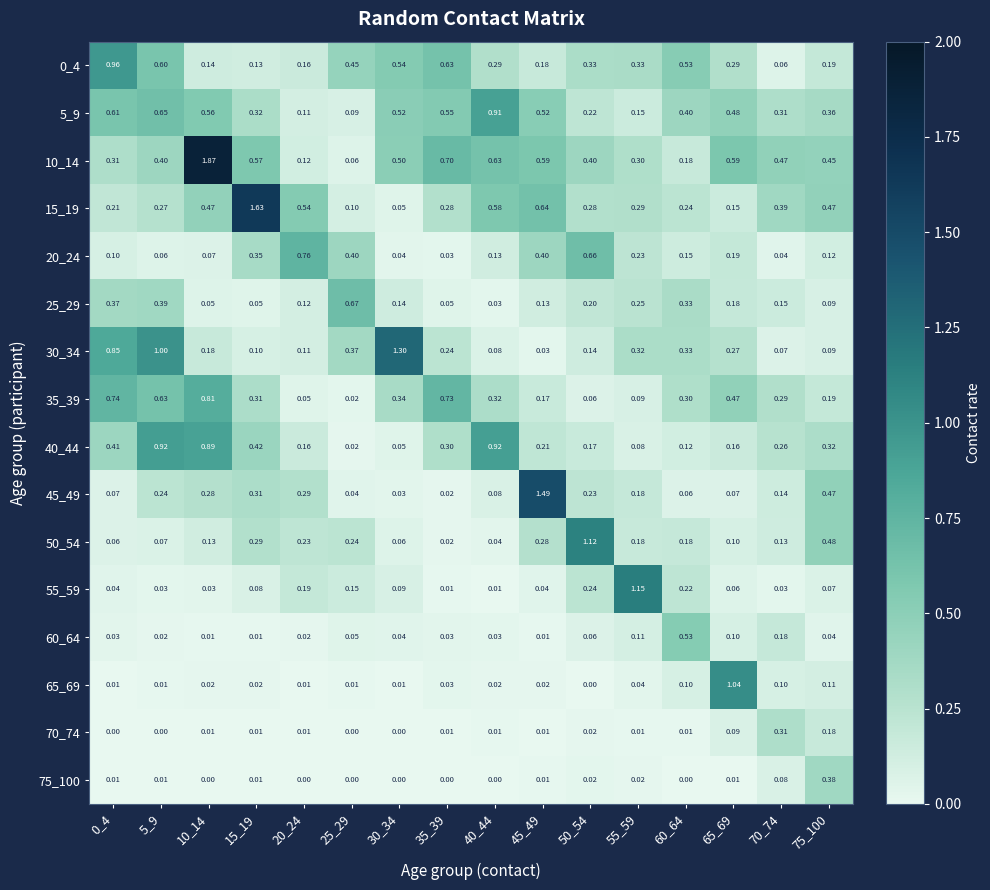

Is the value of 10_14 at 55_59 greater than the value of 50_54 at 45_49?

Yes